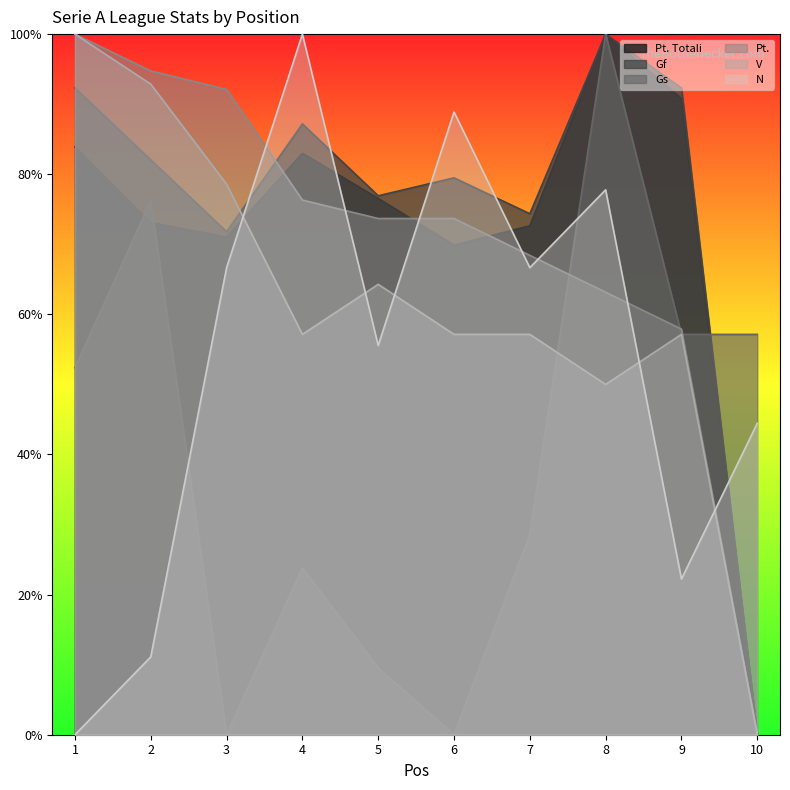

True or false: Pt. has more than 2 points higher than both neighbors.

False